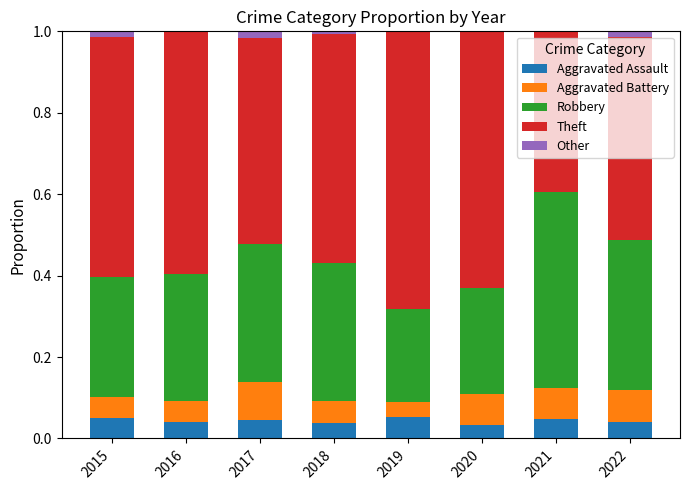

What is the total value across all series at 2020?

1.0